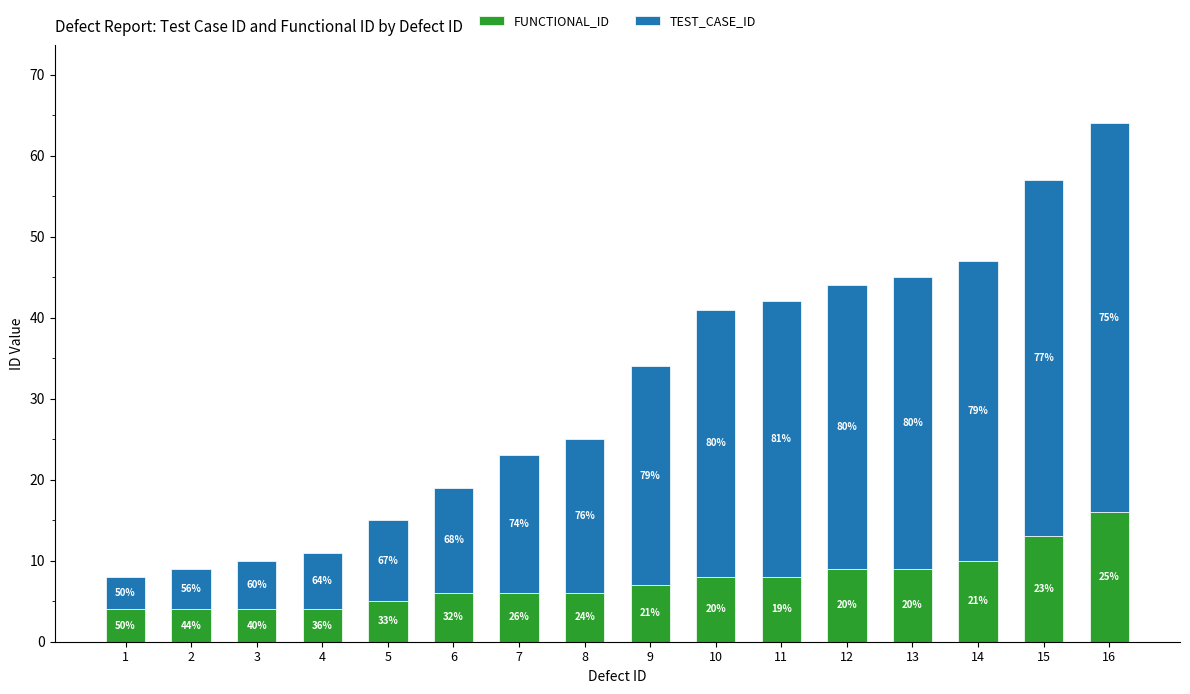

What is the average value of the FUNCTIONAL_ID series?

7